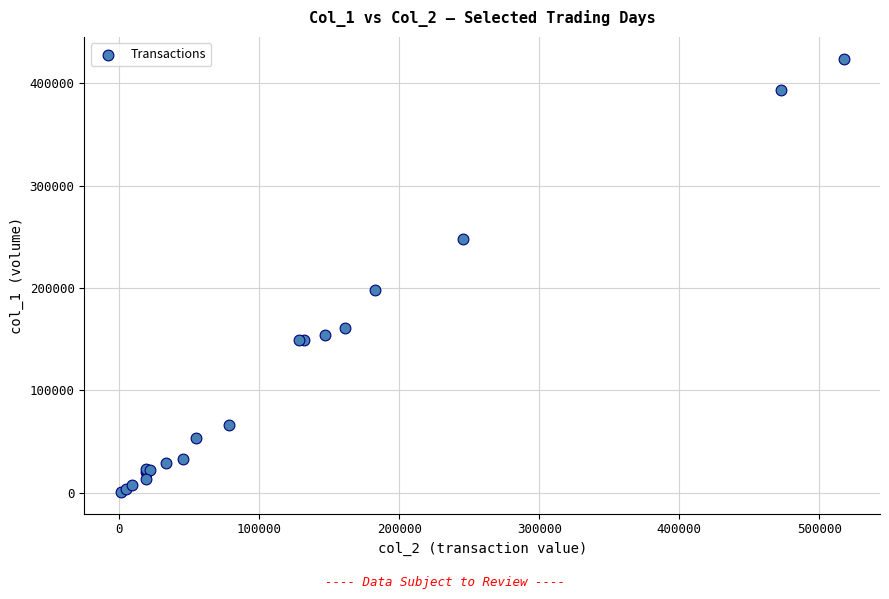

What Y value in the scatter plot is closest to 212500?

198000